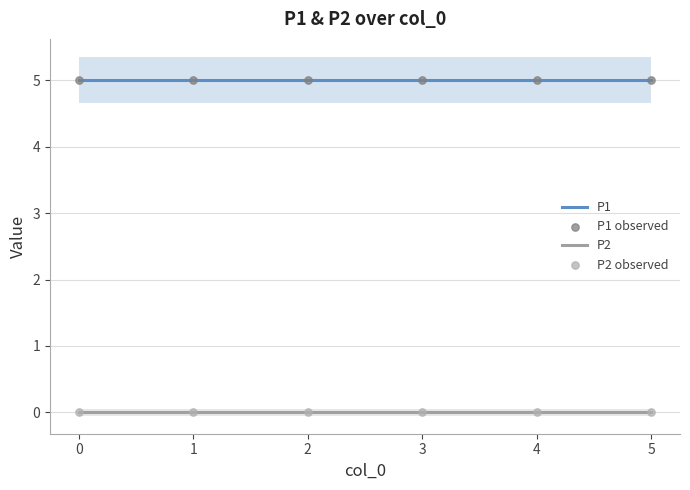

Which series reaches the minimum Y coordinate?

P2